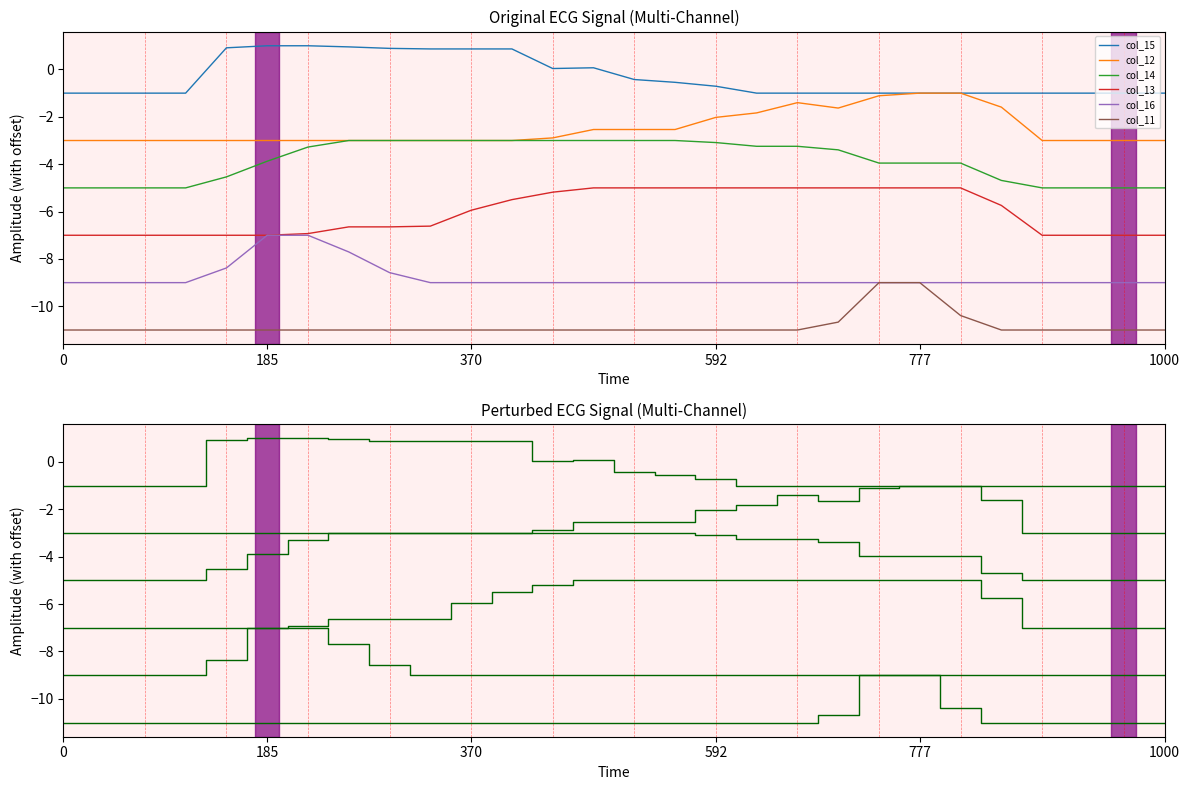

What is the sum of all col_11 values?

-303.1